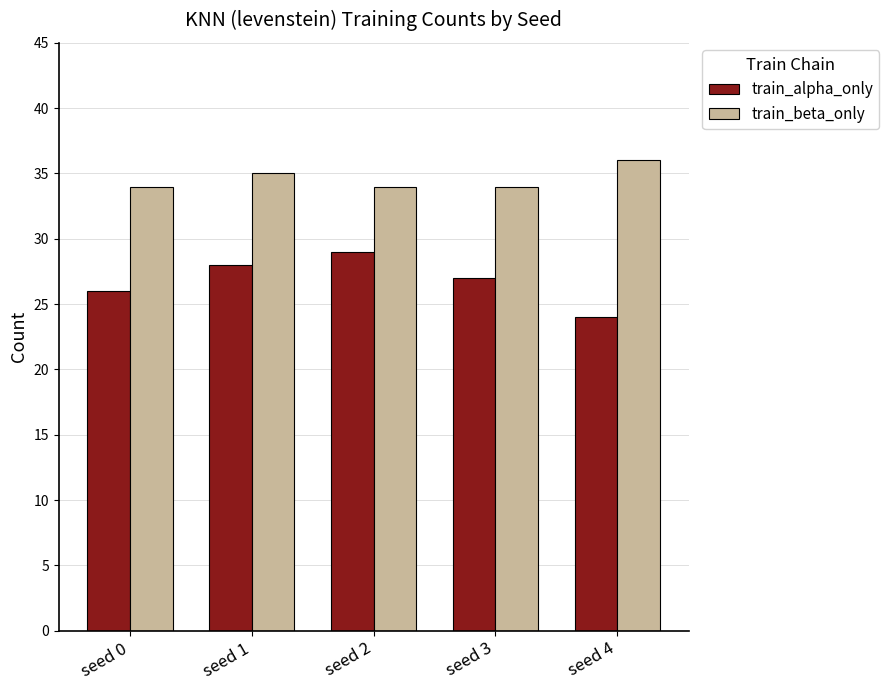

What is the value of the train_beta_only bar at the 1st from the left?

34